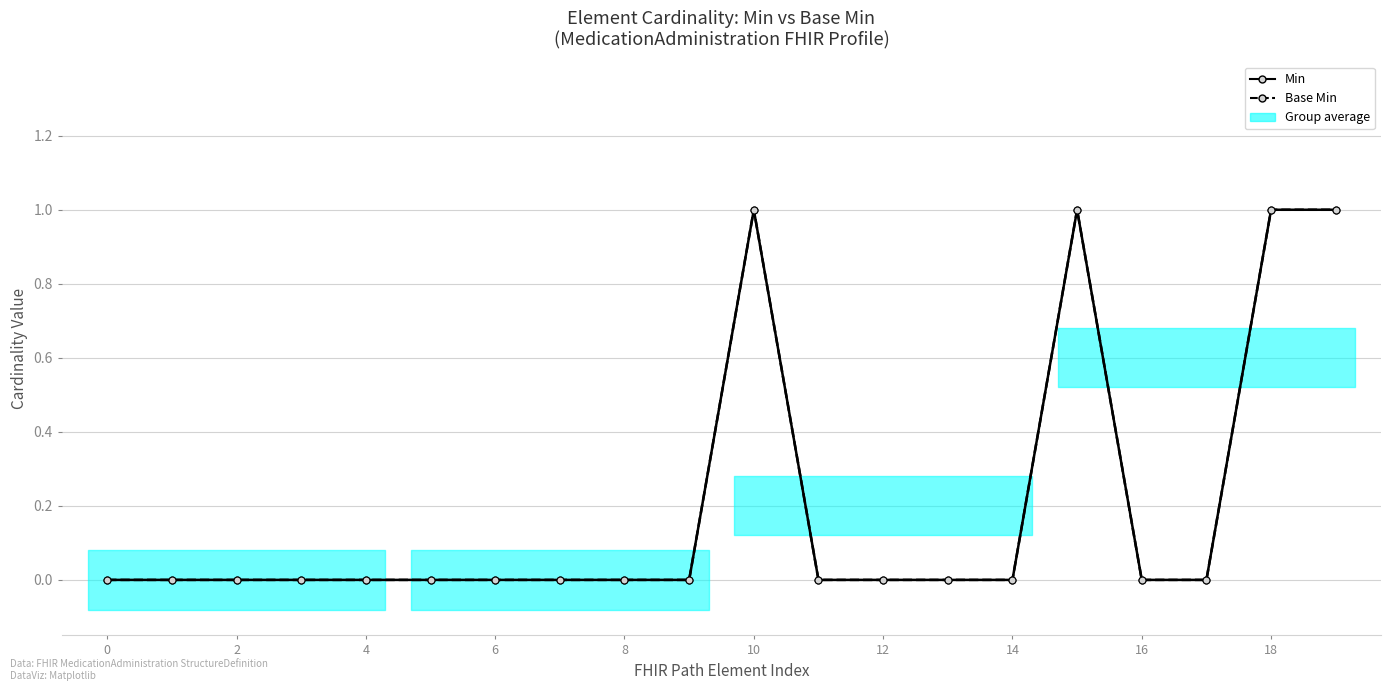

True or false: Base Min and Min intersect in this chart.

False